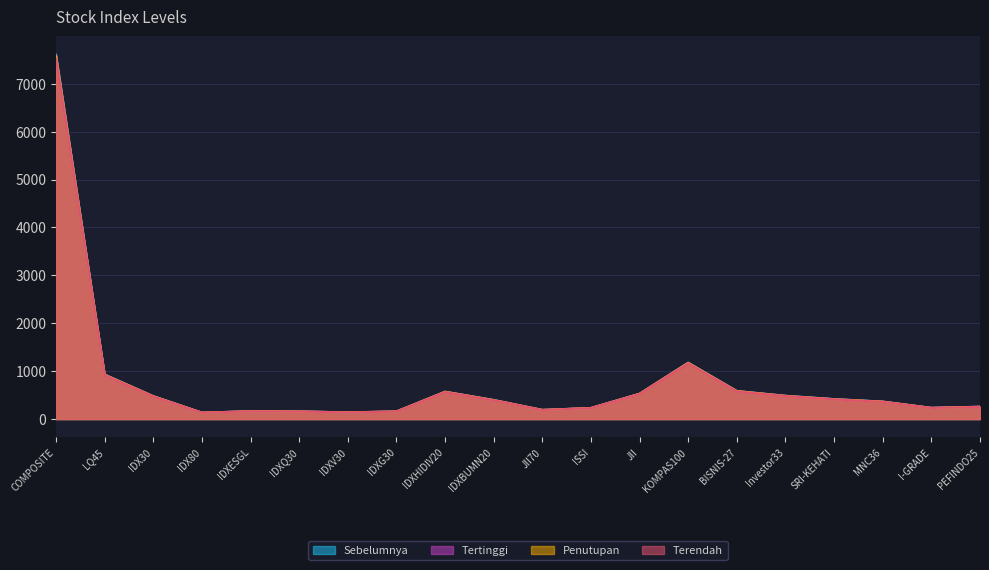

Which series has the widest spread of values?

Sebelumnya